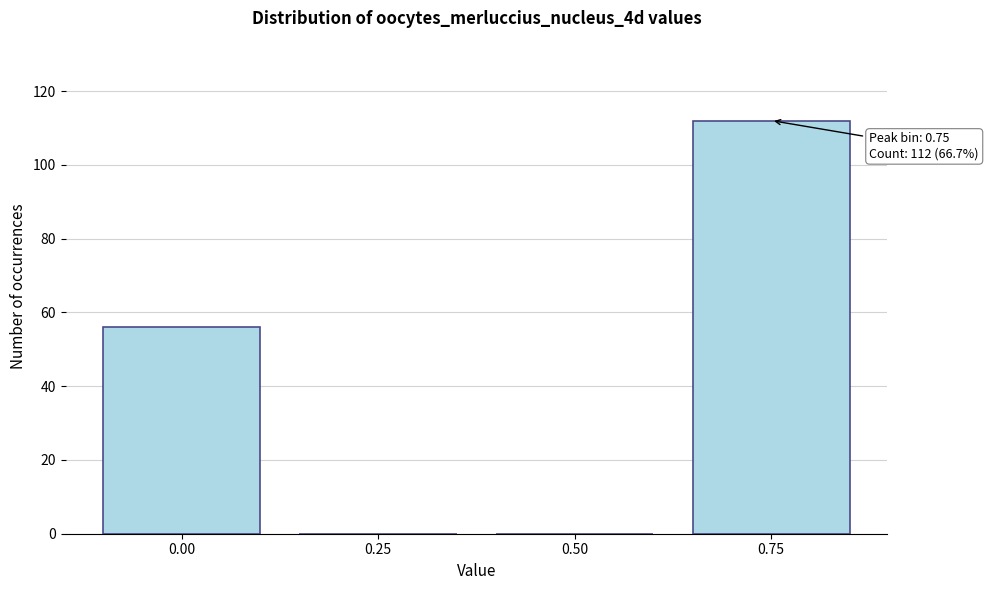

Reading left to right, extract all data points from this chart.

0.00=56	0.25=0	0.50=0	0.75=112